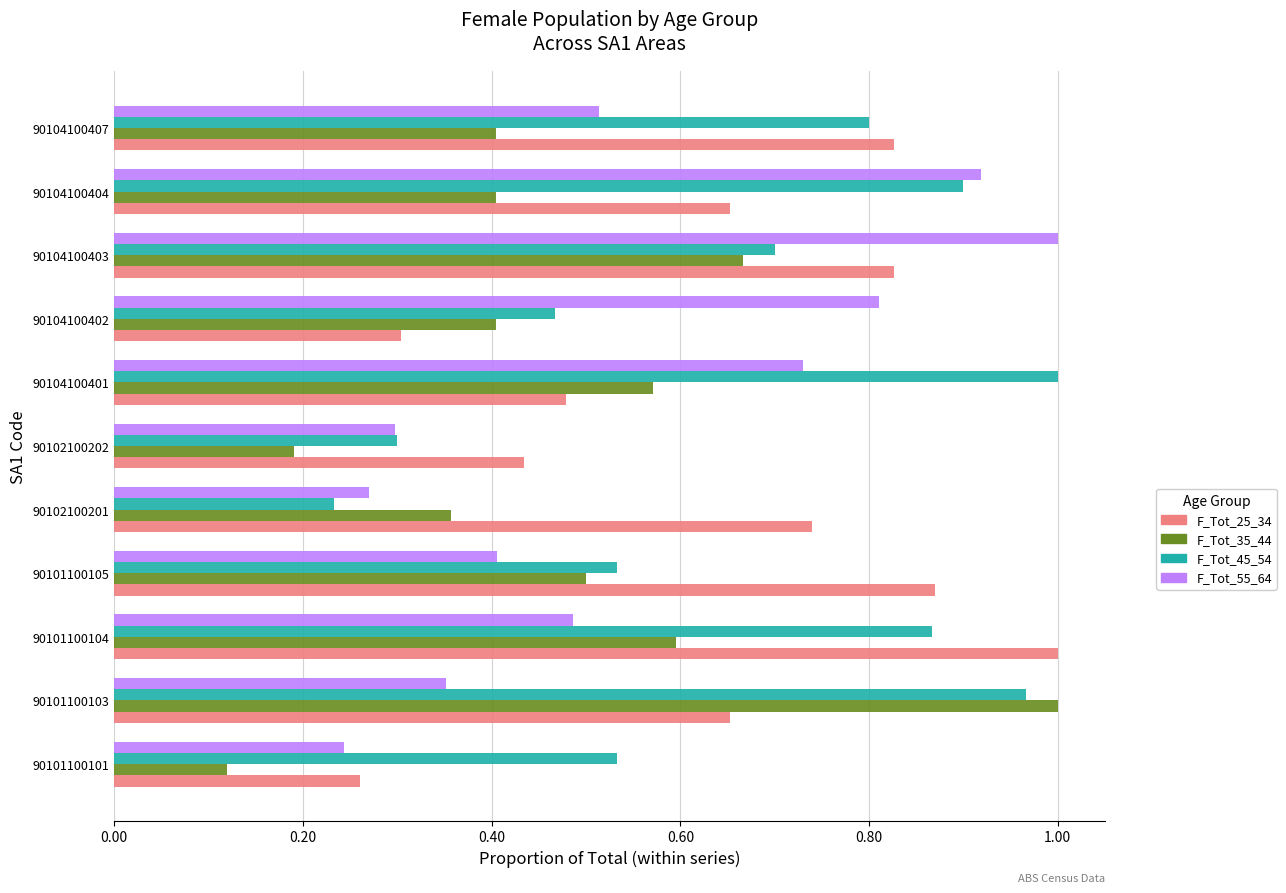

Which series has the largest range (max minus min)?

F_Tot_35_44